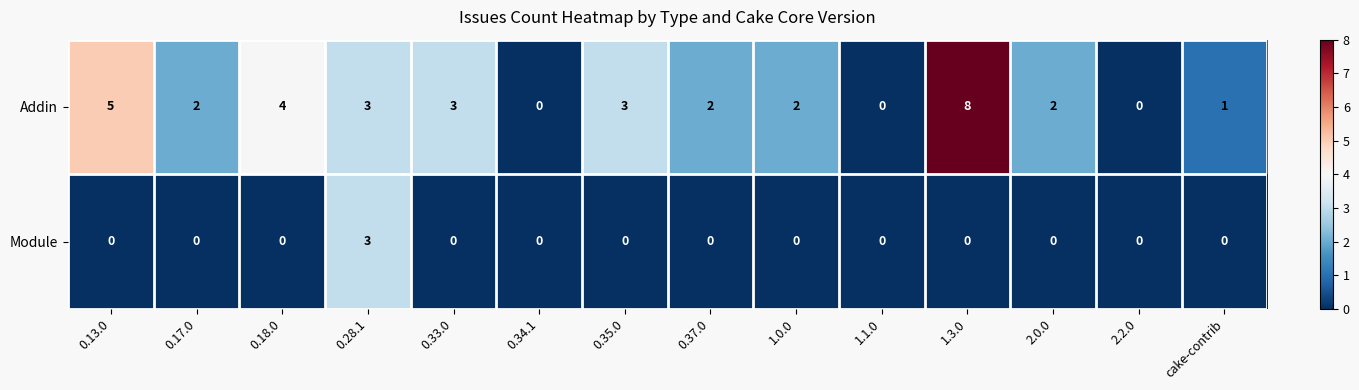

What is the maximum value shown in the chart?

8